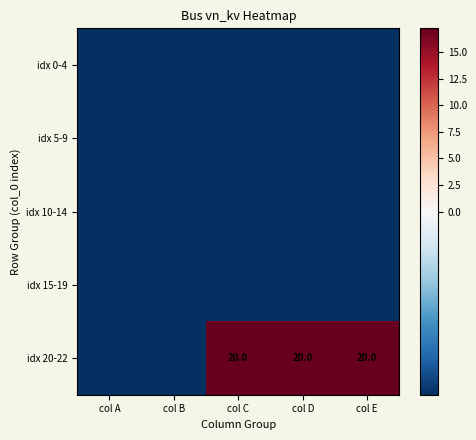

At how many categories does at least one series exceed 13?

3